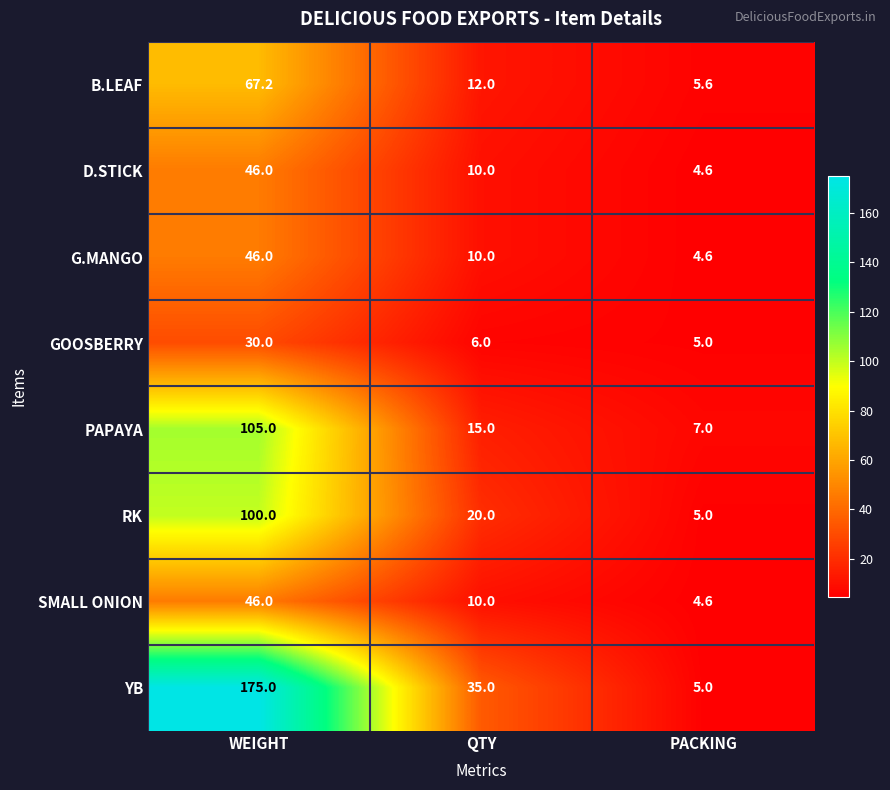

Between WEIGHT and QTY, which series saw the biggest shift?

YB